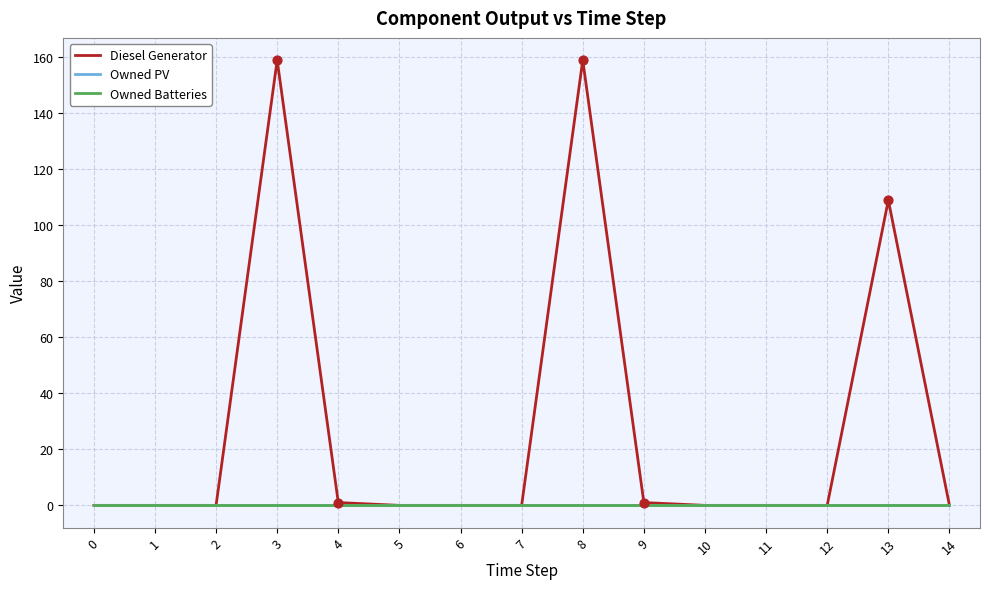

At which category is the sum across all series the highest?

3